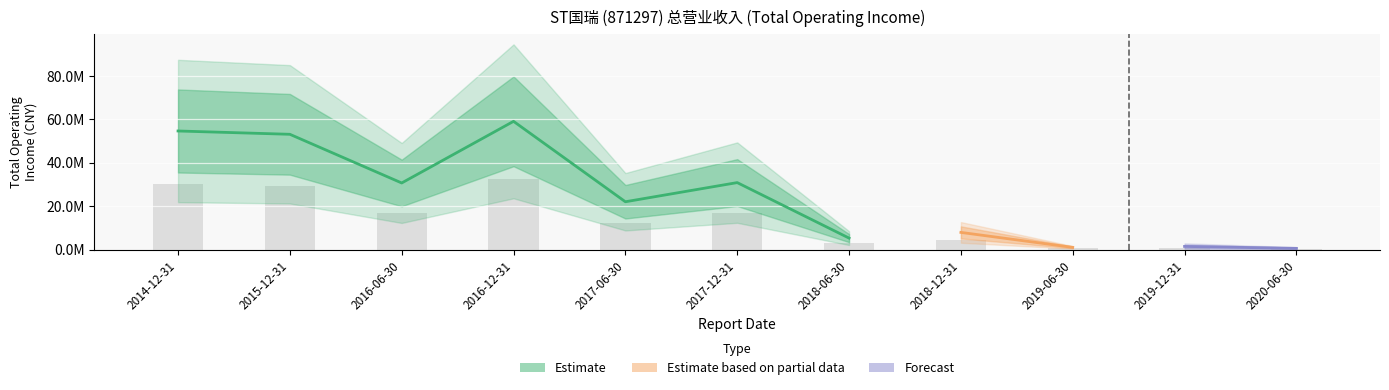

What is the value of the 9th bar from the left?

565942.8